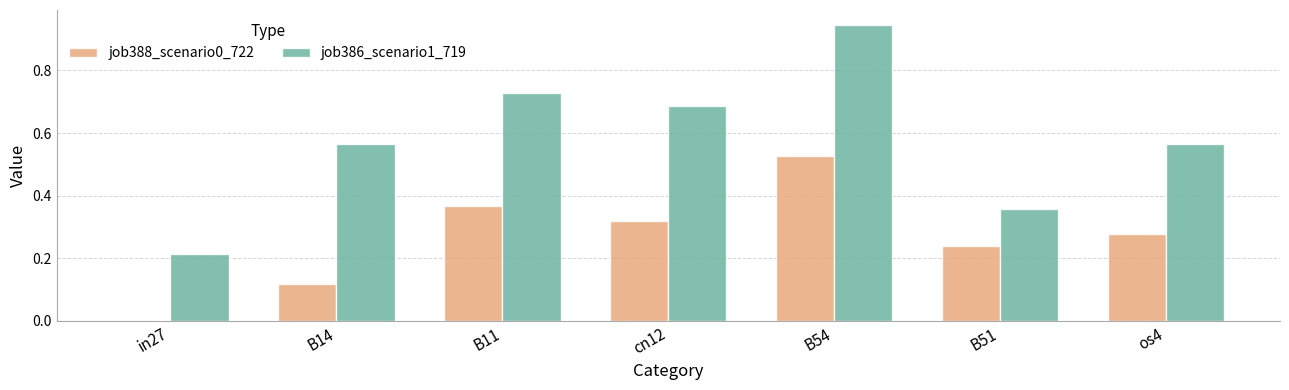

Which category has the highest value in the job386_scenario1_719 series?

B54